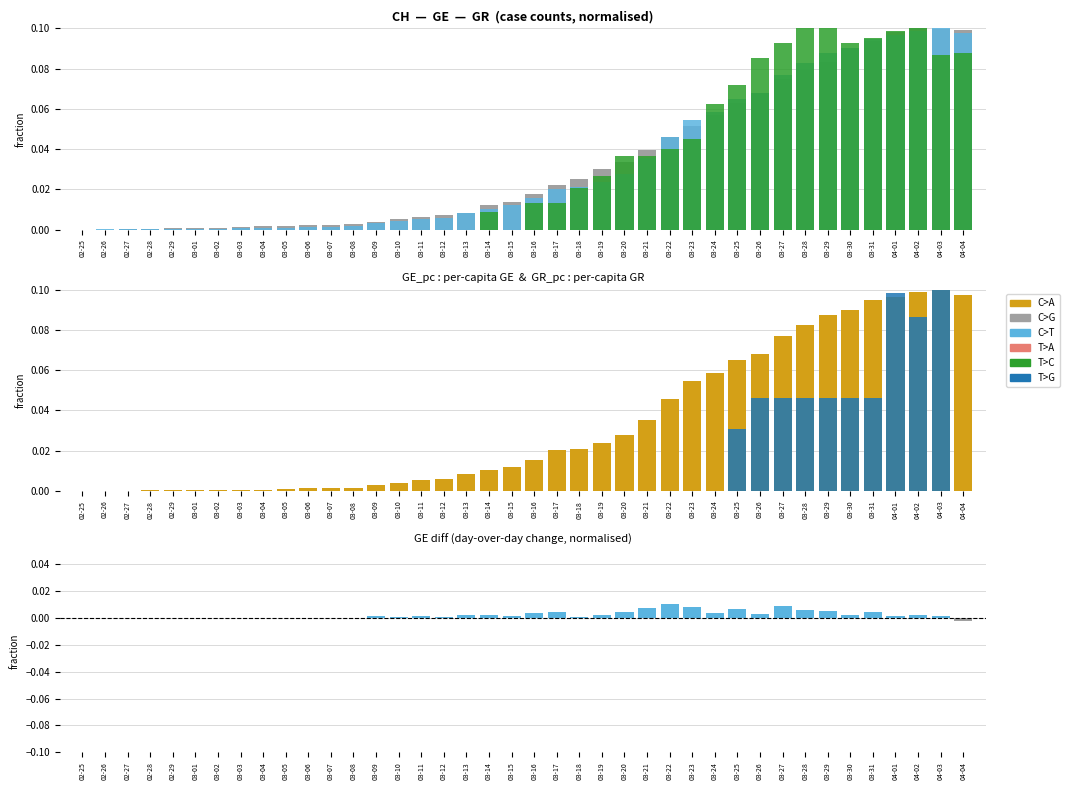

Reading left to right, list all the values displayed in this chart.

CH: 02-25=0.0	02-26=0.0	02-27=0.0	02-28=0.0	02-29=0.0	03-01=0.0	03-02=0.0	03-03=0.0	03-04=0.0	03-05=0.0	03-06=0.0	03-07=0.0	03-08=0.0	03-09=0.0	03-10=0.0	03-11=0.0	03-12=0.0	03-13=0.0	03-14=0.0	03-15=0.0	03-16=0.0	03-17=0.0	03-18=0.0	03-19=0.0	03-20=0.0	03-21=0.0	03-22=0.0	03-23=0.1	03-24=0.1	03-25=0.1	03-26=0.1	03-27=0.1	03-28=0.1	03-29=0.1	03-30=0.1	03-31=0.1	04-01=0.1	04-02=0.1	04-03=0.1	04-04=0.1
GE: 02-25=0.0	02-26=0.0	02-27=0.0	02-28=0.0	02-29=0.0	03-01=0.0	03-02=0.0	03-03=0.0	03-04=0.0	03-05=0.0	03-06=0.0	03-07=0.0	03-08=0.0	03-09=0.0	03-10=0.0	03-11=0.0	03-12=0.0	03-13=0.0	03-14=0.0	03-15=0.0	03-16=0.0	03-17=0.0	03-18=0.0	03-19=0.0	03-20=0.0	03-21=0.0	03-22=0.0	03-23=0.1	03-24=0.1	03-25=0.1	03-26=0.1	03-27=0.1	03-28=0.1	03-29=0.1	03-30=0.1	03-31=0.1	04-01=0.1	04-02=0.1	04-03=0.1	04-04=0.1
GR: 02-25=0.0	02-26=0.0	02-27=0.0	02-28=0.0	02-29=0.0	03-01=0.0	03-02=0.0	03-03=0.0	03-04=0.0	03-05=0.0	03-06=0.0	03-07=0.0	03-08=0.0	03-09=0.0	03-10=0.0	03-11=0.0	03-12=0.0	03-13=0.0	03-14=0.0	03-15=0.0	03-16=0.0	03-17=0.0	03-18=0.0	03-19=0.0	03-20=0.0	03-21=0.0	03-22=0.0	03-23=0.0	03-24=0.1	03-25=0.1	03-26=0.1	03-27=0.1	03-28=0.1	03-29=0.1	03-30=0.1	03-31=0.1	04-01=0.1	04-02=0.1	04-03=0.1	04-04=0.1
GE_pc: 02-25=0.0	02-26=0.0	02-27=0.0	02-28=0.0	02-29=0.0	03-01=0.0	03-02=0.0	03-03=0.0	03-04=0.0	03-05=0.0	03-06=0.0	03-07=0.0	03-08=0.0	03-09=0.0	03-10=0.0	03-11=0.0	03-12=0.0	03-13=0.0	03-14=0.0	03-15=0.0	03-16=0.0	03-17=0.0	03-18=0.0	03-19=0.0	03-20=0.0	03-21=0.0	03-22=0.0	03-23=0.1	03-24=0.1	03-25=0.1	03-26=0.1	03-27=0.1	03-28=0.1	03-29=0.1	03-30=0.1	03-31=0.1	04-01=0.1	04-02=0.1	04-03=0.1	04-04=0.1
GR_pc: 02-25=0.0	02-26=0.0	02-27=0.0	02-28=0.0	02-29=0.0	03-01=0.0	03-02=0.0	03-03=0.0	03-04=0.0	03-05=0.0	03-06=0.0	03-07=0.0	03-08=0.0	03-09=0.0	03-10=0.0	03-11=0.0	03-12=0.0	03-13=0.0	03-14=0.0	03-15=0.0	03-16=0.0	03-17=0.0	03-18=0.0	03-19=0.0	03-20=0.0	03-21=0.0	03-22=0.0	03-23=0.0	03-24=0.0	03-25=0.0	03-26=0.0	03-27=0.0	03-28=0.0	03-29=0.0	03-30=0.0	03-31=0.0	04-01=0.1	04-02=0.1	04-03=0.1	04-04=0.0
GE_diff_pc: 02-25=0.0	02-26=0.0	02-27=0.0	02-28=0.0	02-29=0.0	03-01=0.0	03-02=0.0	03-03=0.0	03-04=0.0	03-05=0.0	03-06=0.0	03-07=0.0	03-08=0.0	03-09=0.0	03-10=0.0	03-11=0.0	03-12=0.0	03-13=0.0	03-14=0.0	03-15=0.0	03-16=0.0	03-17=0.0	03-18=0.0	03-19=0.0	03-20=0.0	03-21=0.0	03-22=0.0	03-23=0.0	03-24=0.0	03-25=0.0	03-26=0.0	03-27=0.0	03-28=0.0	03-29=0.0	03-30=0.0	03-31=0.0	04-01=0.0	04-02=0.0	04-03=0.0	04-04=-0.0